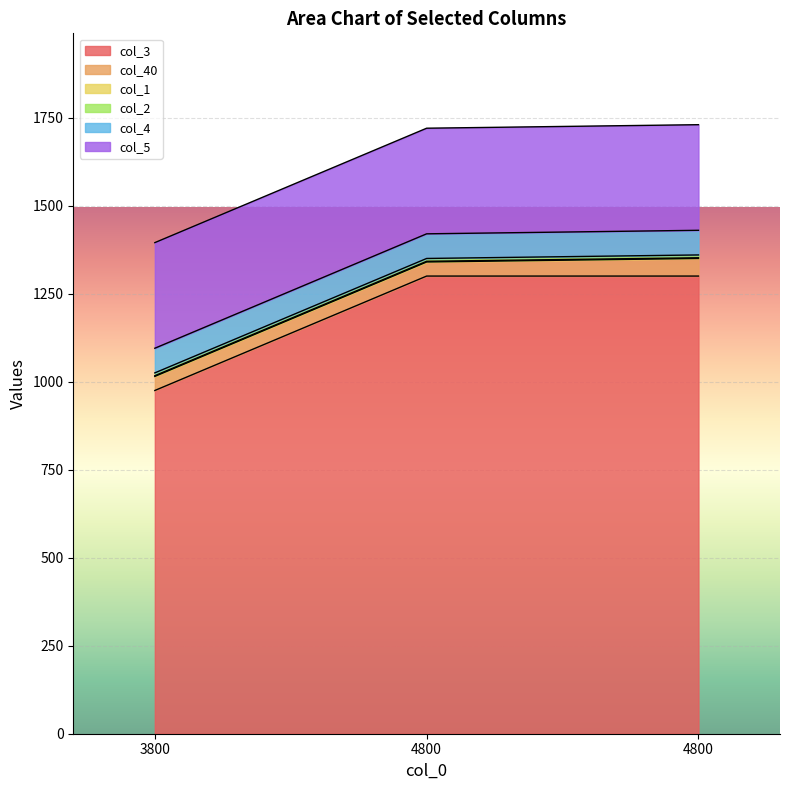

What is the total value across all series at 4800?

1720